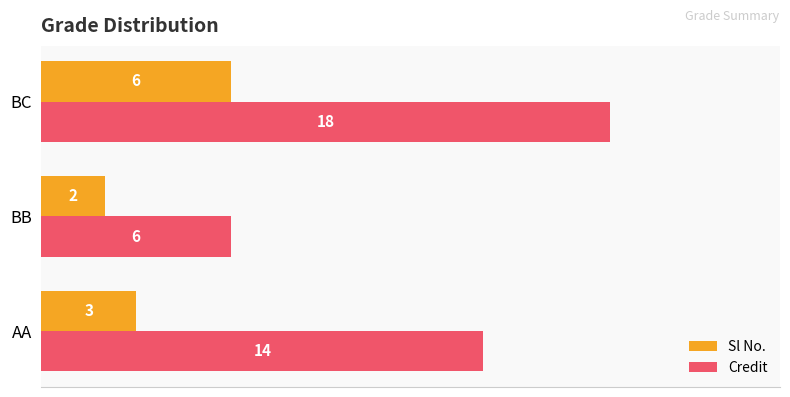

How many Credit values are between 6 and 18?

3